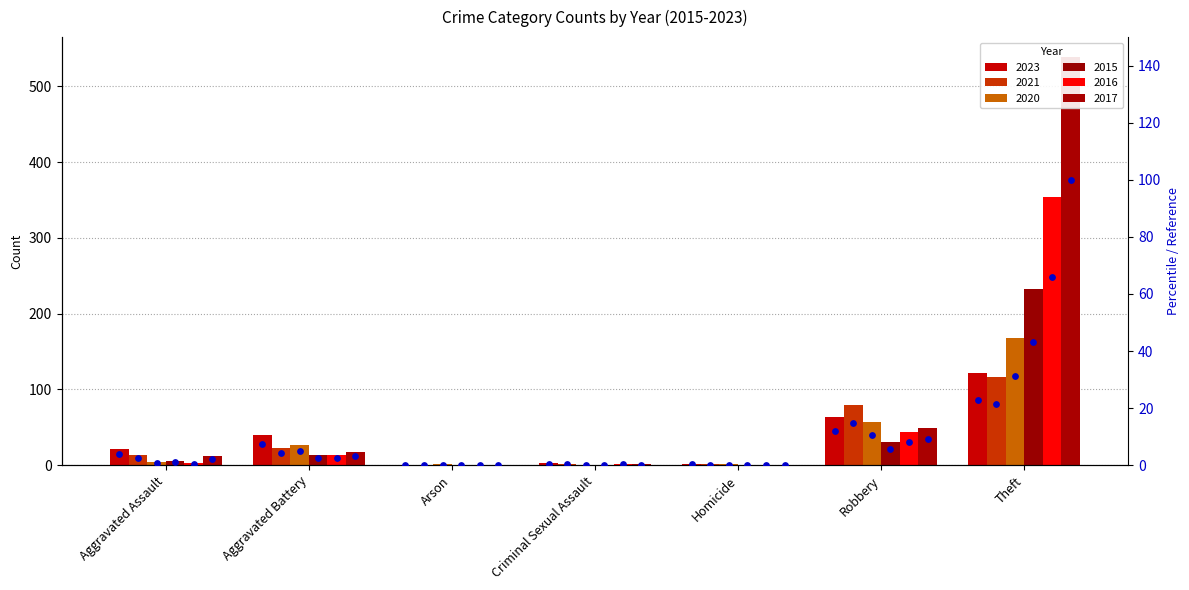

Which has a higher value, Robbery or Arson?

Robbery